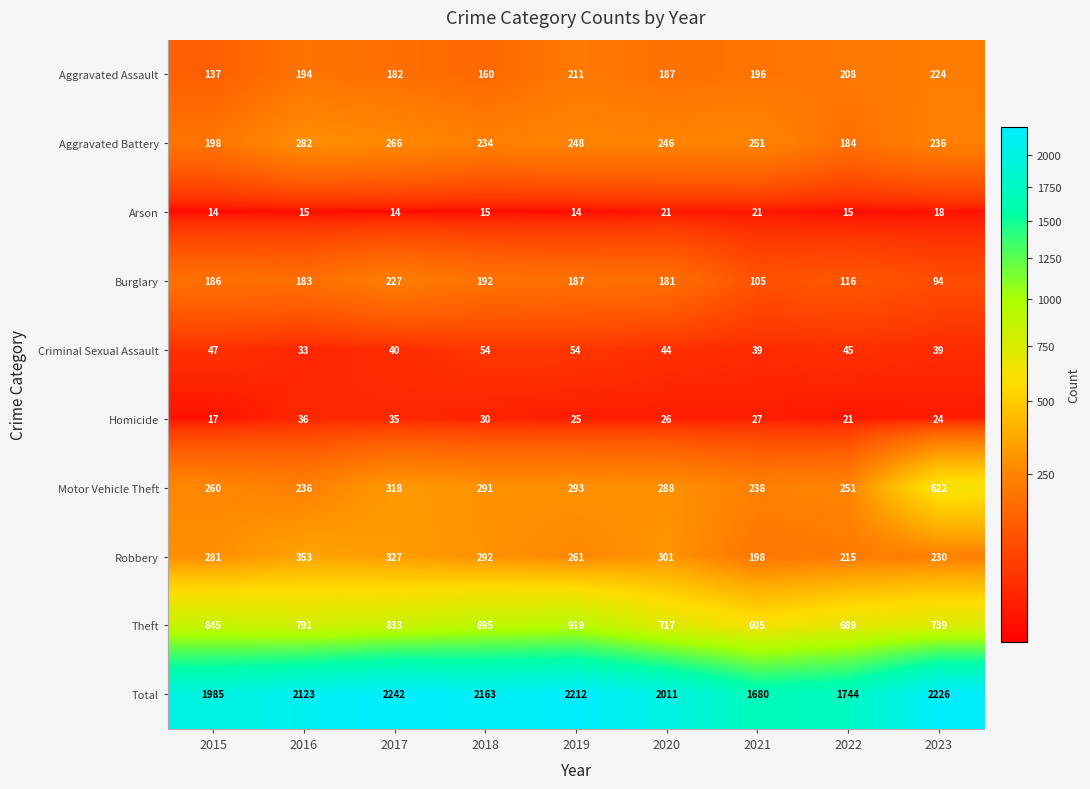

The value of Homicide at 2019 is 25. True or false?

True